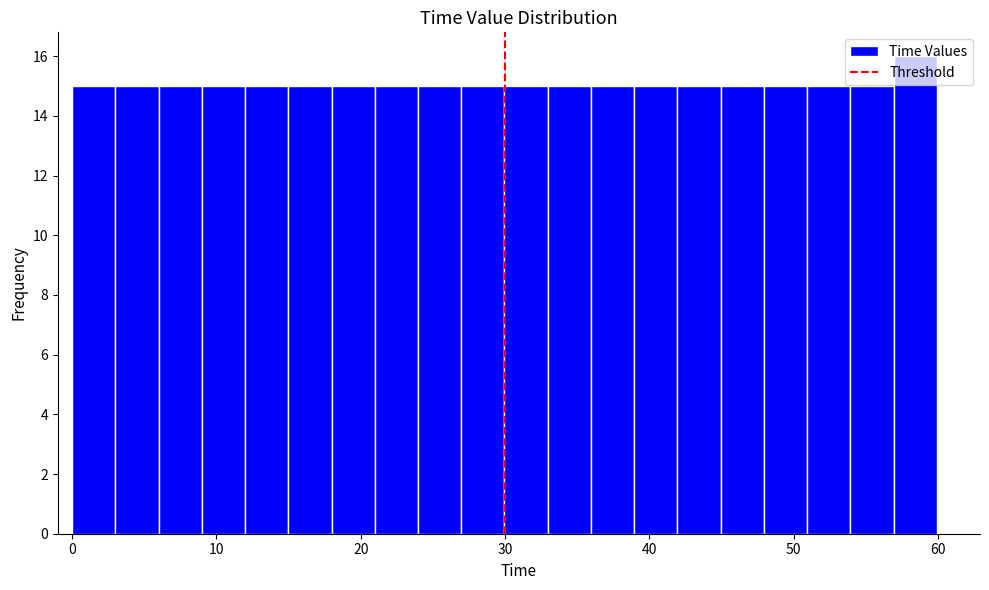

Read against the x-axis, roughly where is the centre of the tallest bar?

58